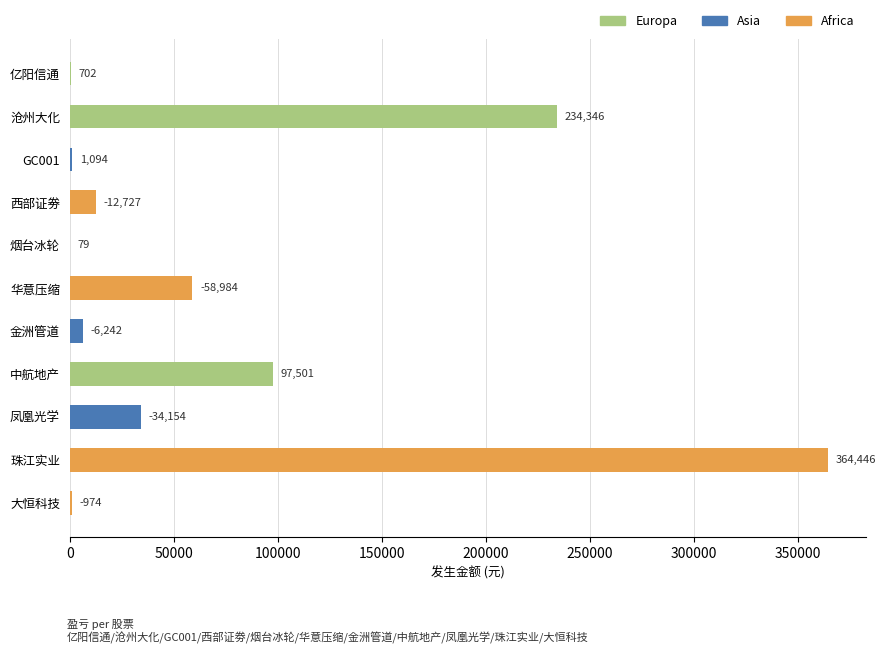

The chart shows a value of 118861.8 at 沧州大化. True or false?

False